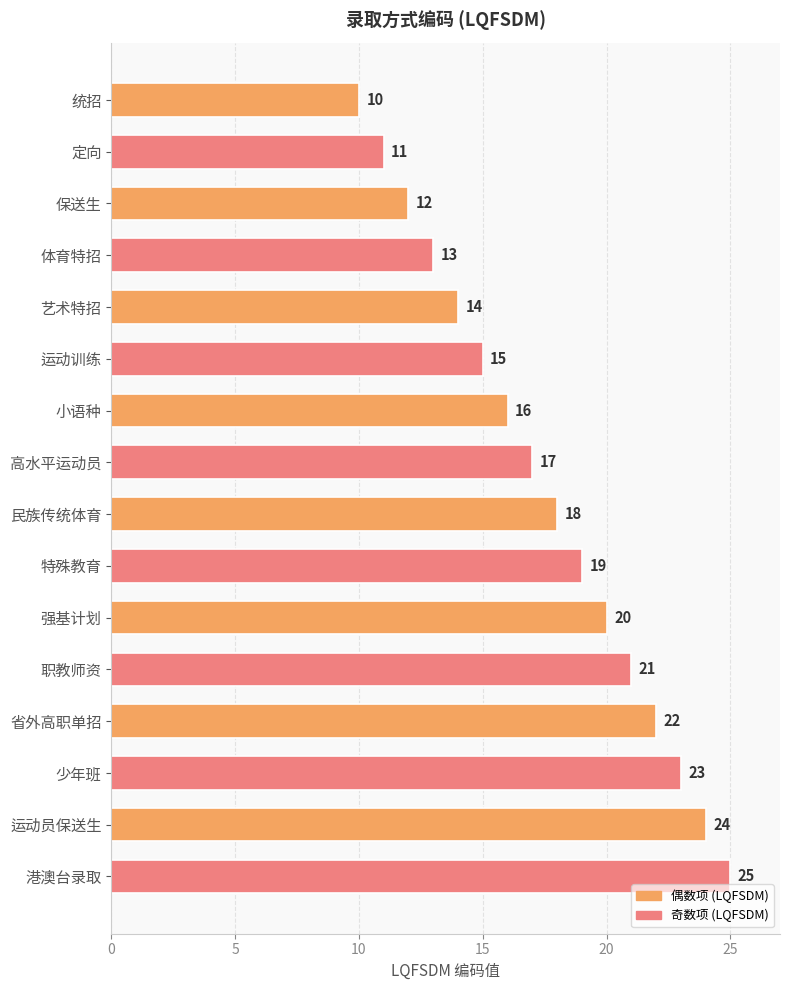

Reading top to bottom, list all the values displayed in this chart.

10	11	12	13	14	15	16	17	18	19	20	21	22	23	24	25